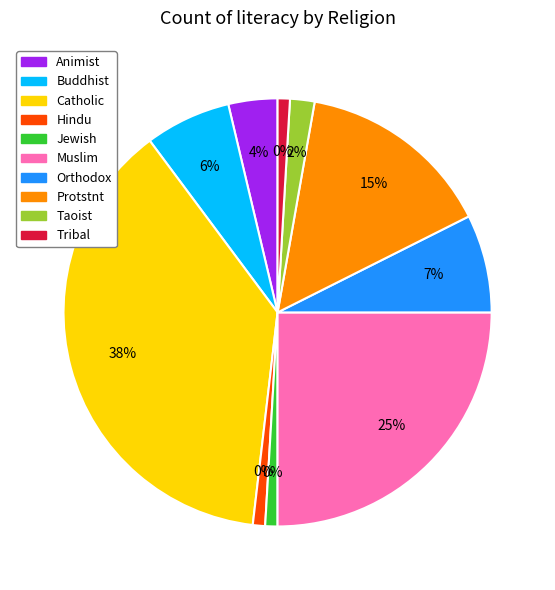

Rank the categories by value from lowest to highest.

Hindu, Jewish, Tribal, Taoist, Animist, Buddhist, Orthodox, Protstnt, Muslim, Catholic